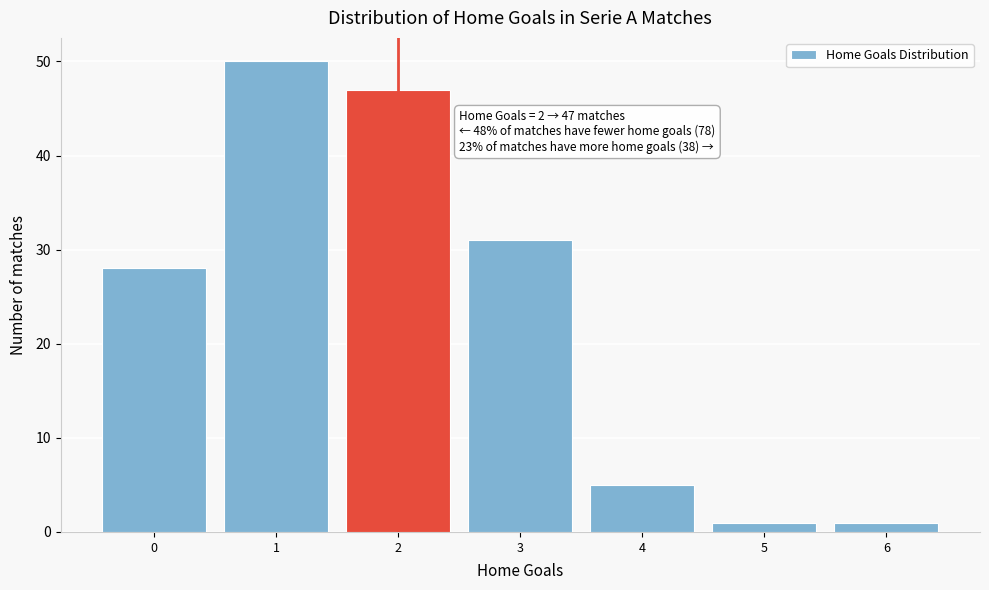

Which range on the x-axis has the tallest bar?

0.5 to 1.5